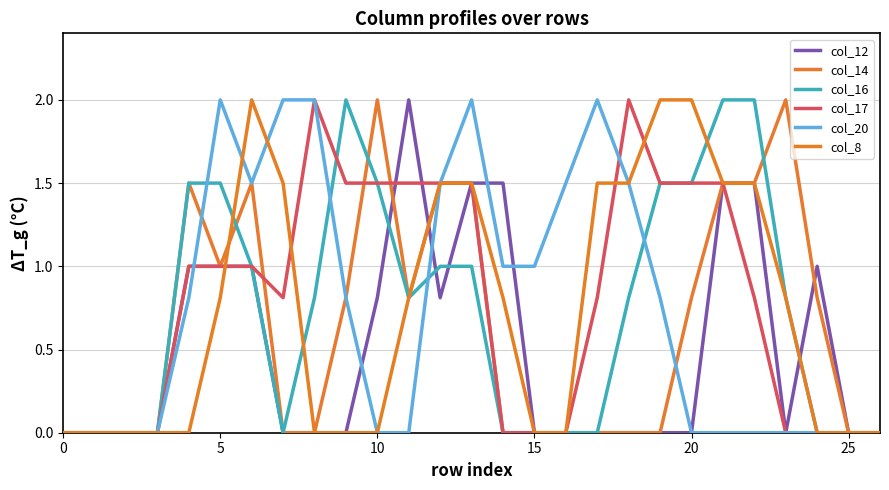

Does the chart have visible grid lines?

Yes